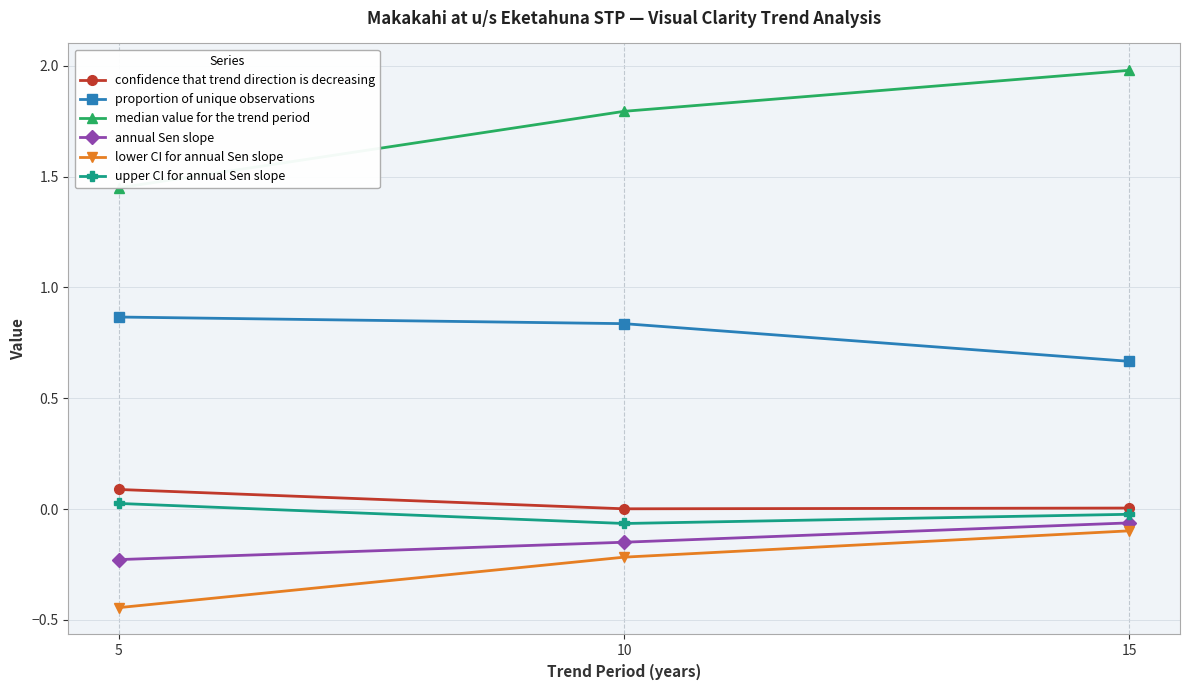

List the series in order of their peak value, highest first.

median value for the trend period, proportion of unique observations, confidence that trend direction is decreasing, upper CI for annual Sen slope, annual Sen slope, lower CI for annual Sen slope